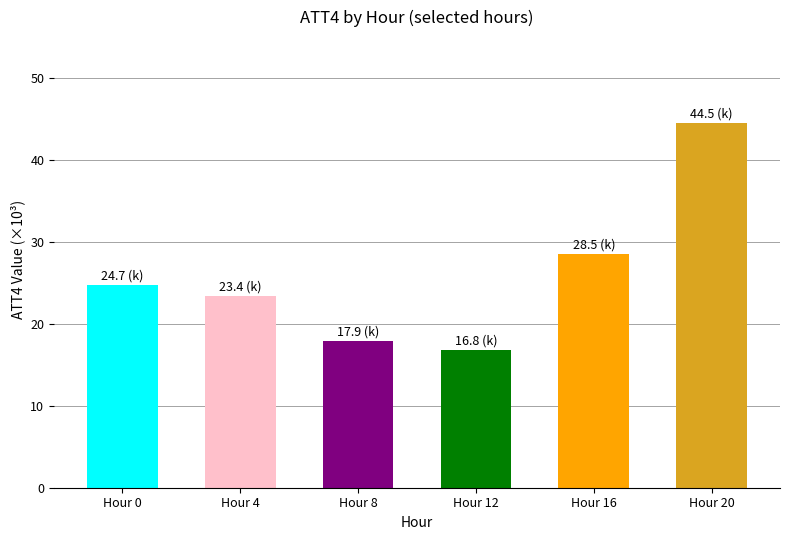

Which has a higher value, Hour 8 or Hour 12?

Hour 8